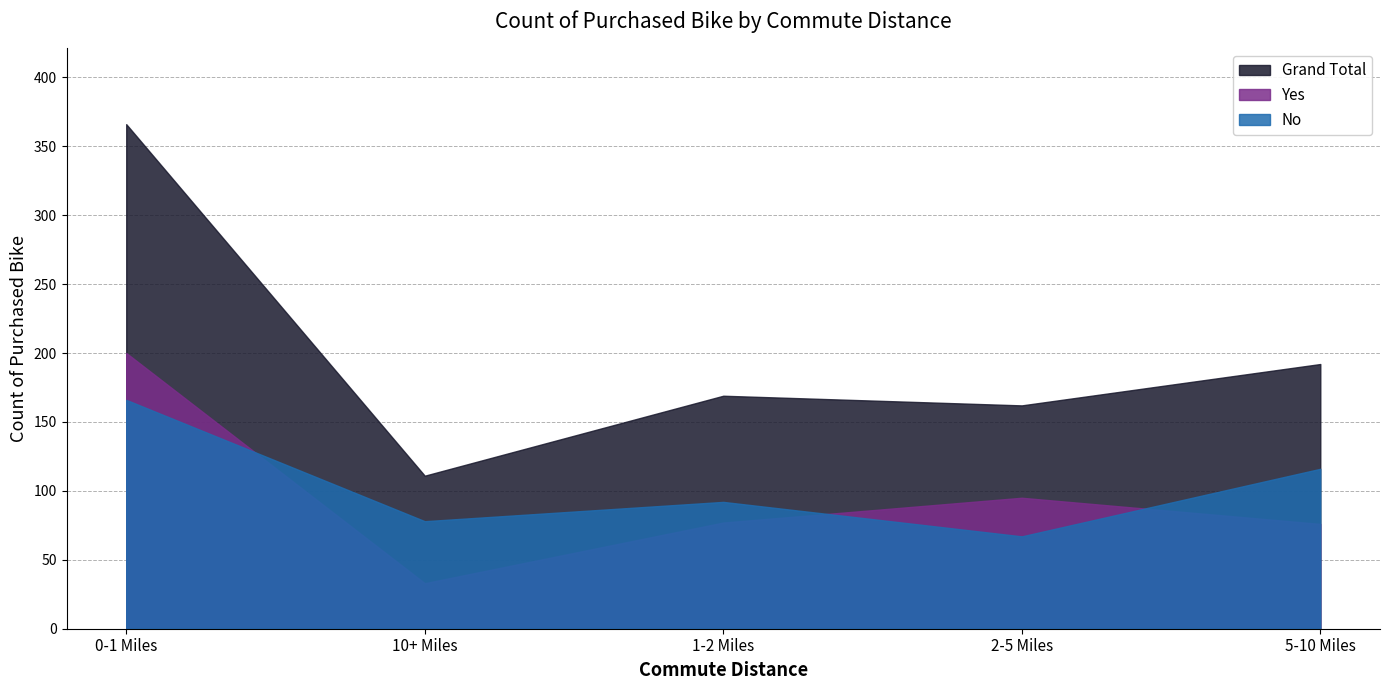

What is the sum of the Grand Total values at 5-10 Miles and 1-2 Miles?

361